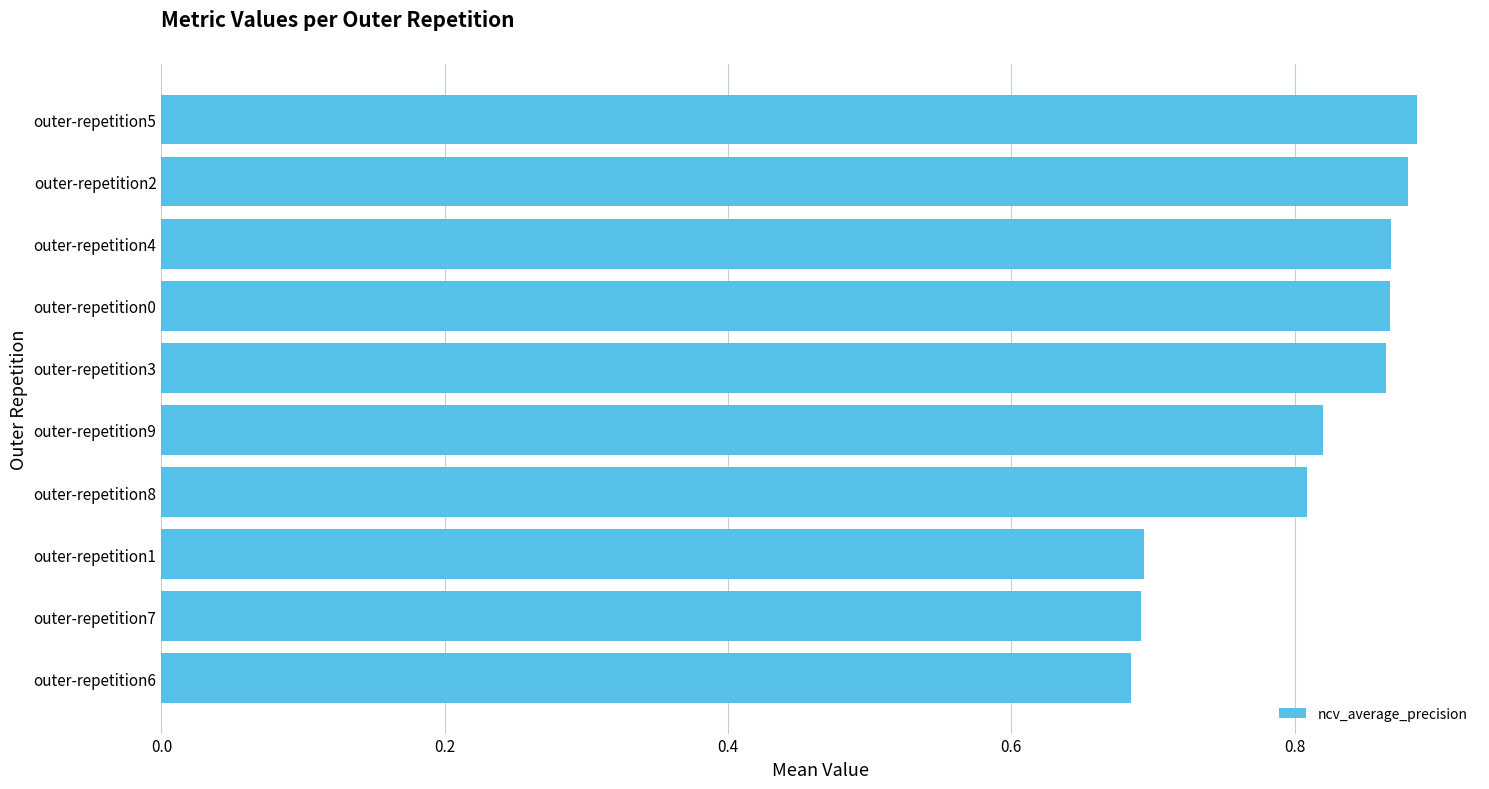

The chart shows a value of 1.2 at outer-repetition2. True or false?

False